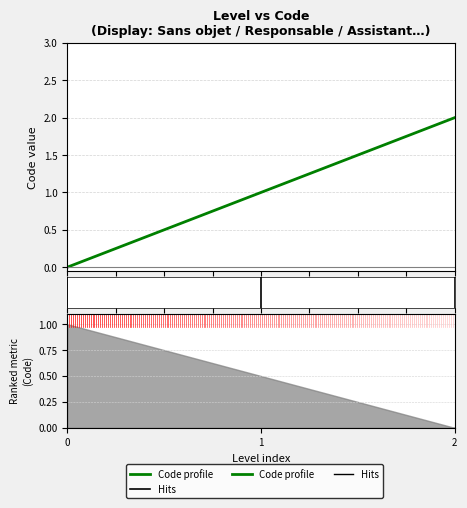

Is it true that the value at 2 is 0?

False